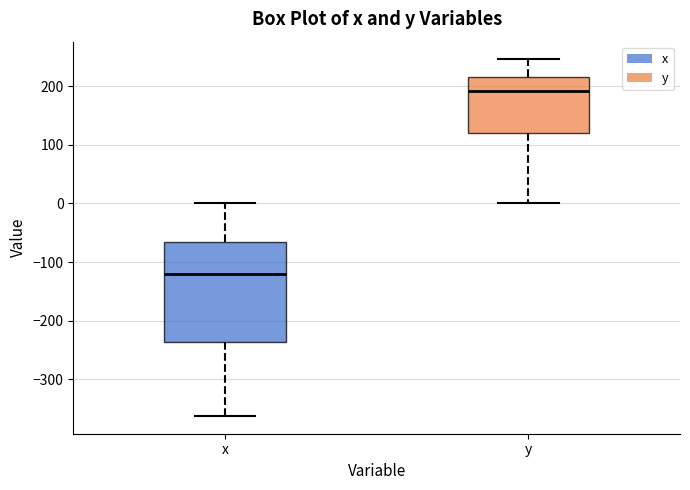

Which box has the lowest median line?

x